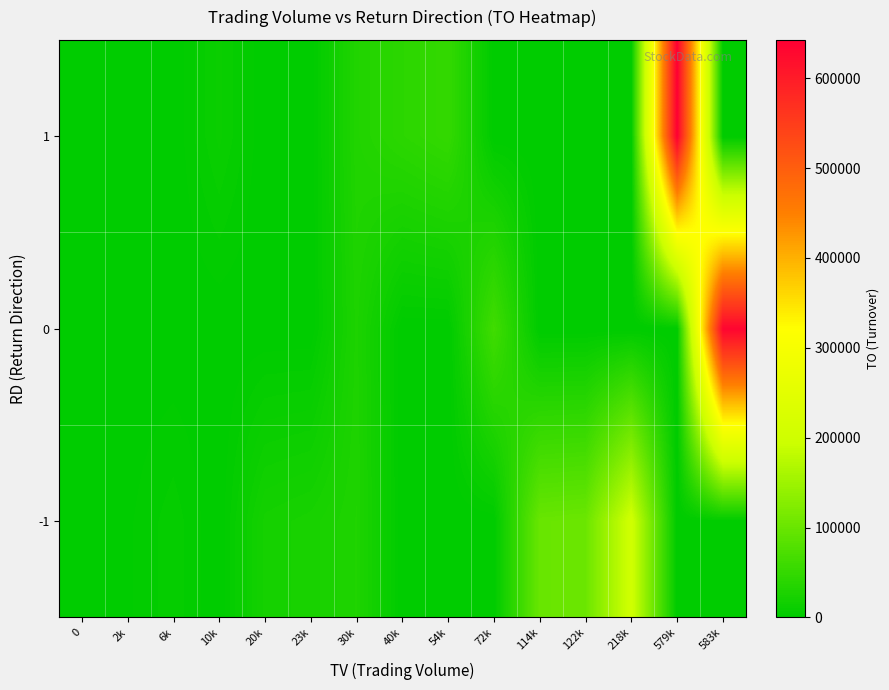

Rank the series by their maximum value, from highest to lowest.

1, 0, -1